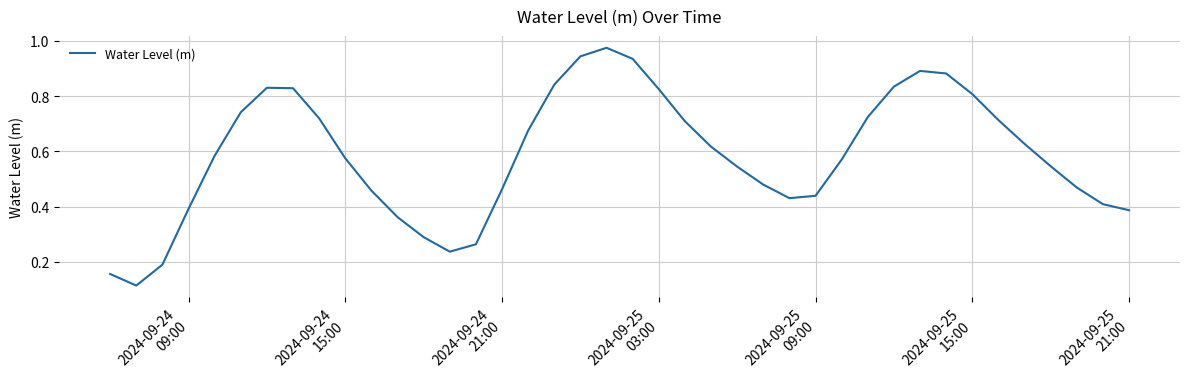

Does the chart have visible grid lines?

Yes